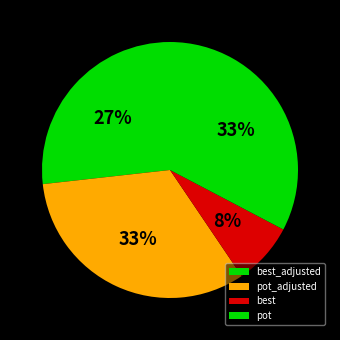

Combined, do best and best_adjusted account for over 50%?

No